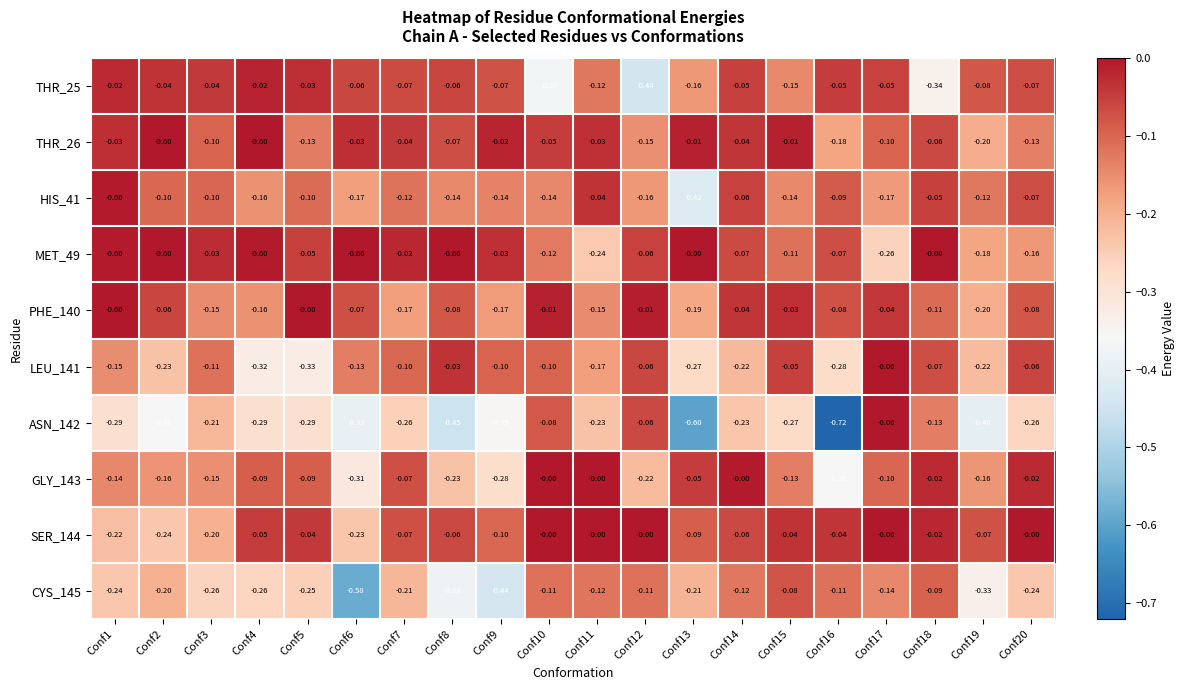

Which series has the widest spread of values?

ASN_142